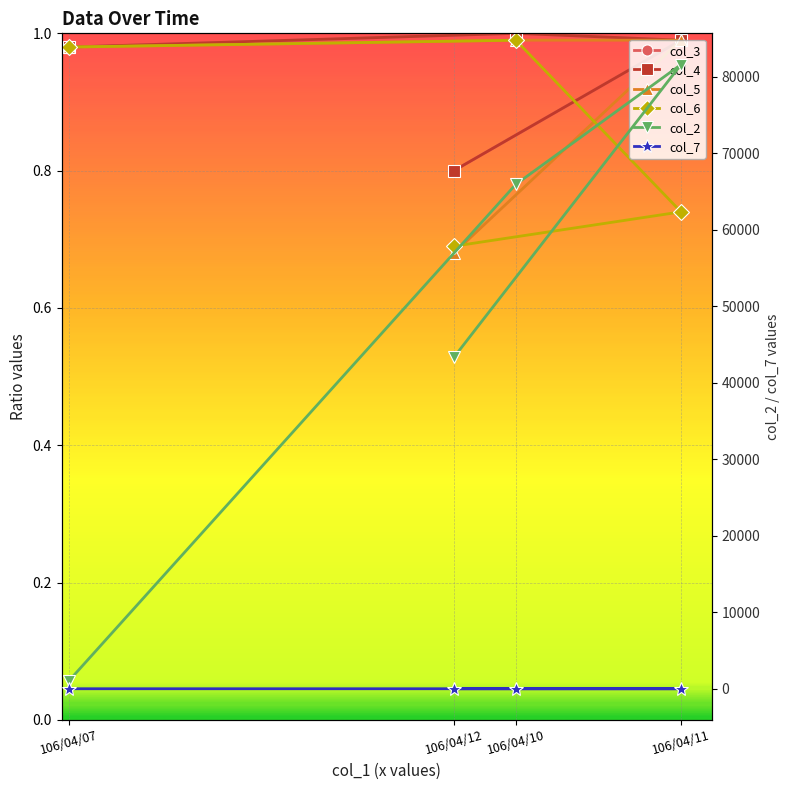

What are all the series names shown in the legend?

col_3, col_4, col_5, col_6, col_2, col_7